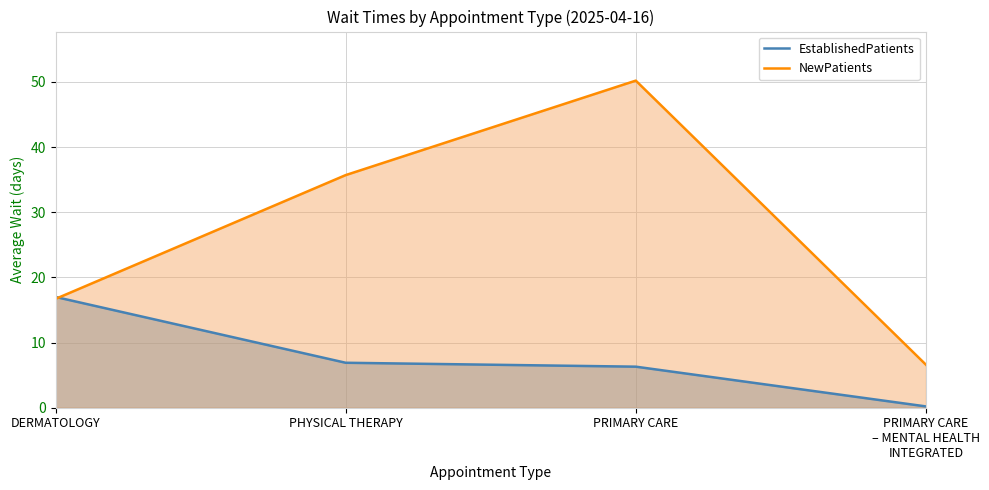

True or false: NewPatients has more than 0 interior local peaks.

True